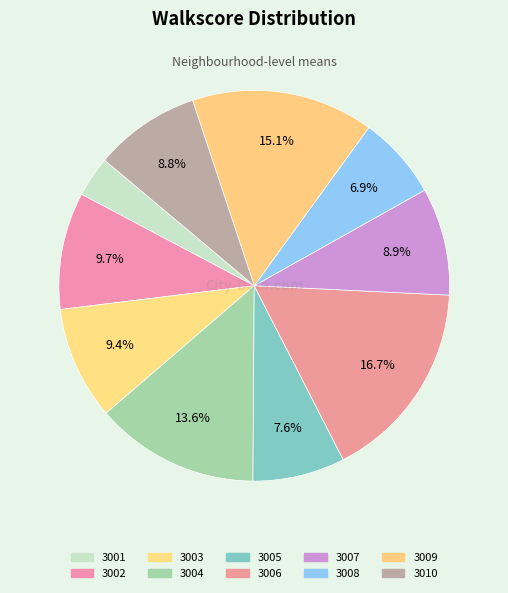

Does 3004 represent more than half of the total?

No